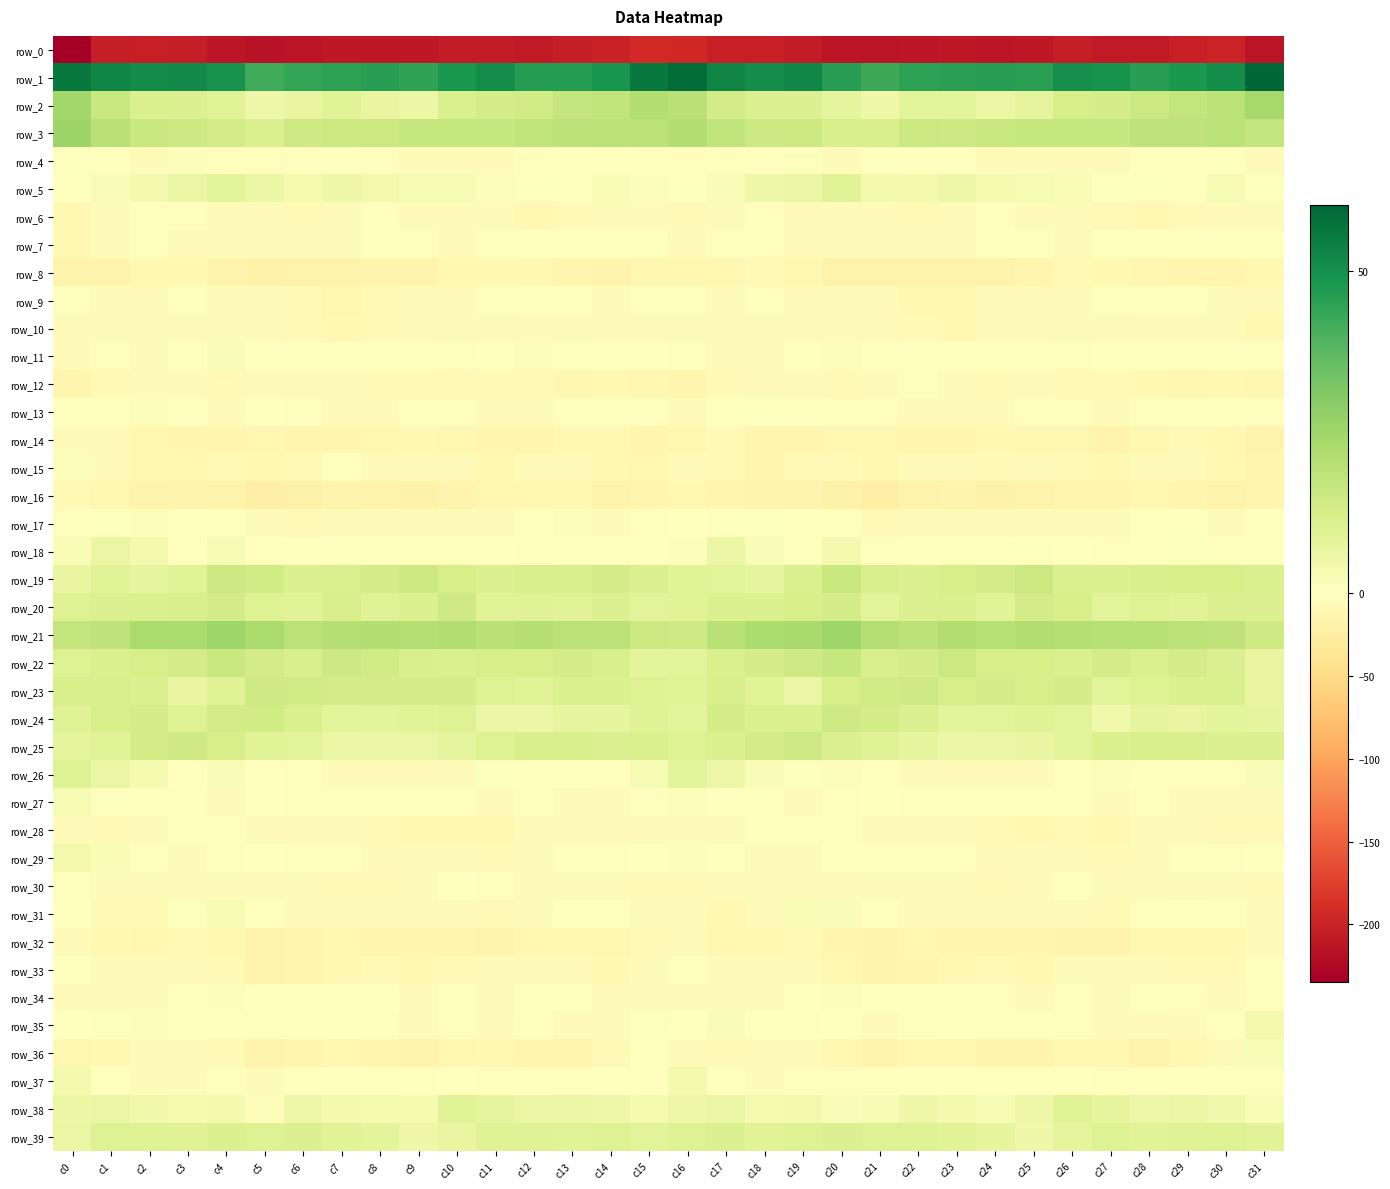

What is the sum of the row_35 values at c22 and c25?

-5.5